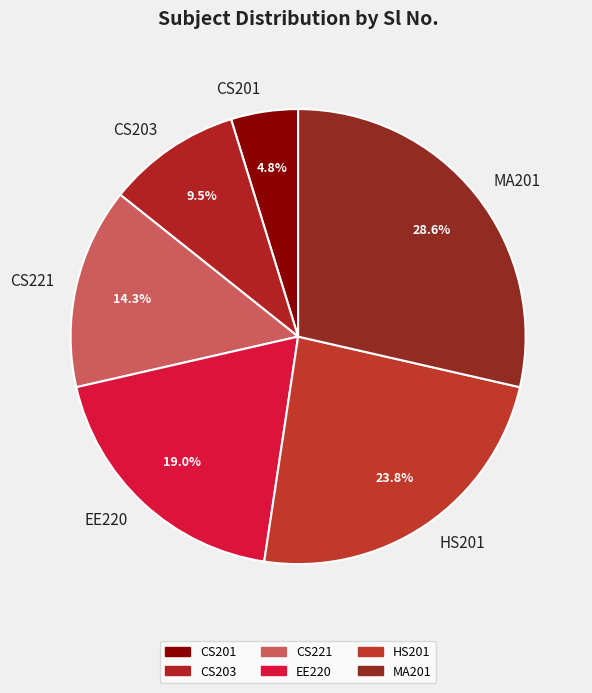

Is CS201 the majority of the pie?

No